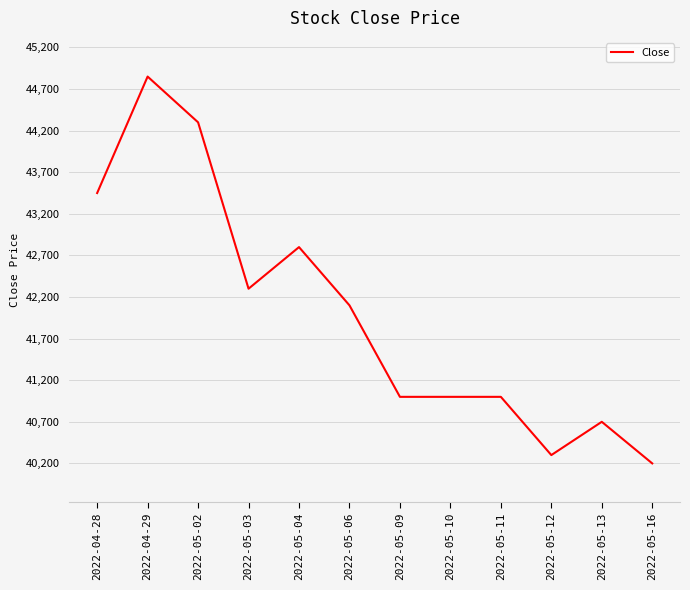

Which label corresponds to the smallest value in the chart?

2022-05-16